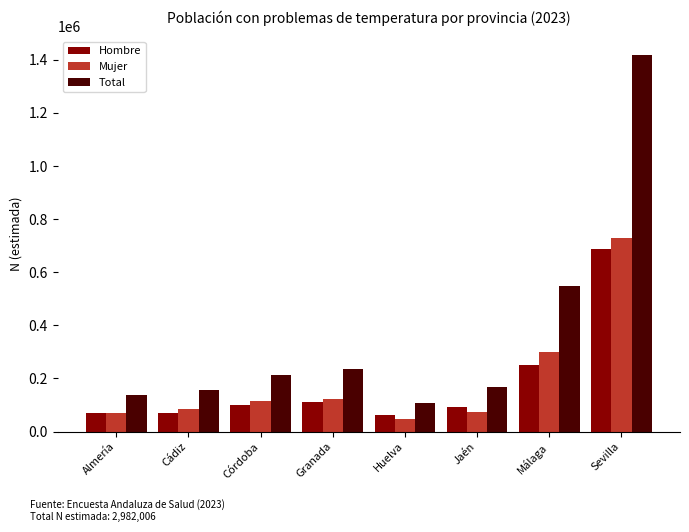

What are all the series names shown in the legend?

Hombre, Mujer, Total